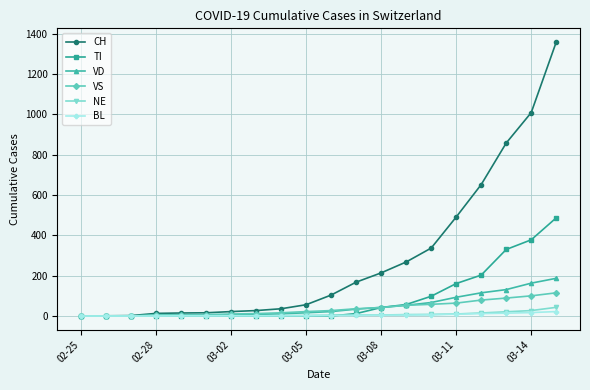

Which series has the largest total across all categories?

CH